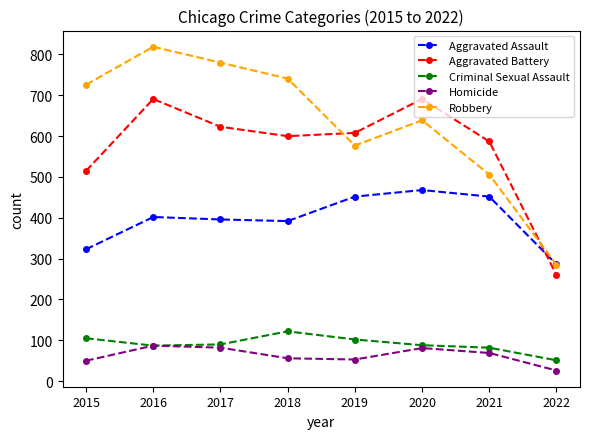

What are all the series names shown in the legend?

Aggravated Assault, Aggravated Battery, Criminal Sexual Assault, Homicide, Robbery